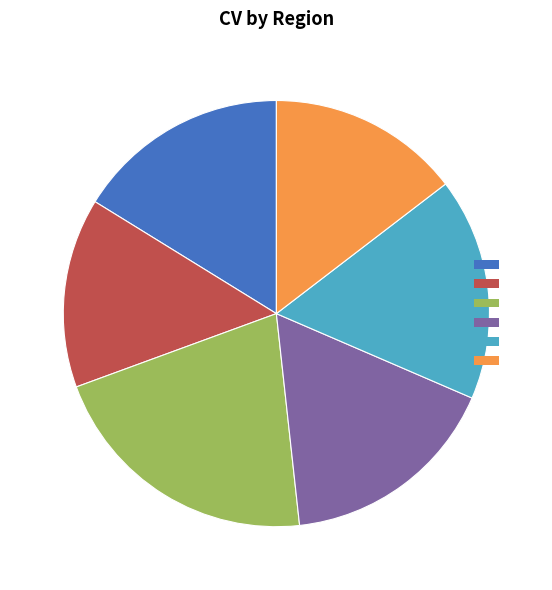

Is there a majority slice in this chart?

No